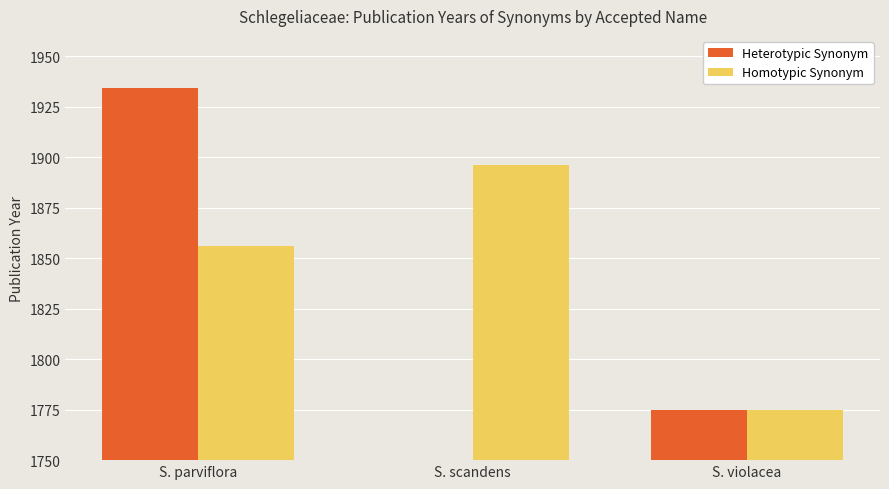

Which category has the lowest value in the Heterotypic Synonym series?

S. violacea